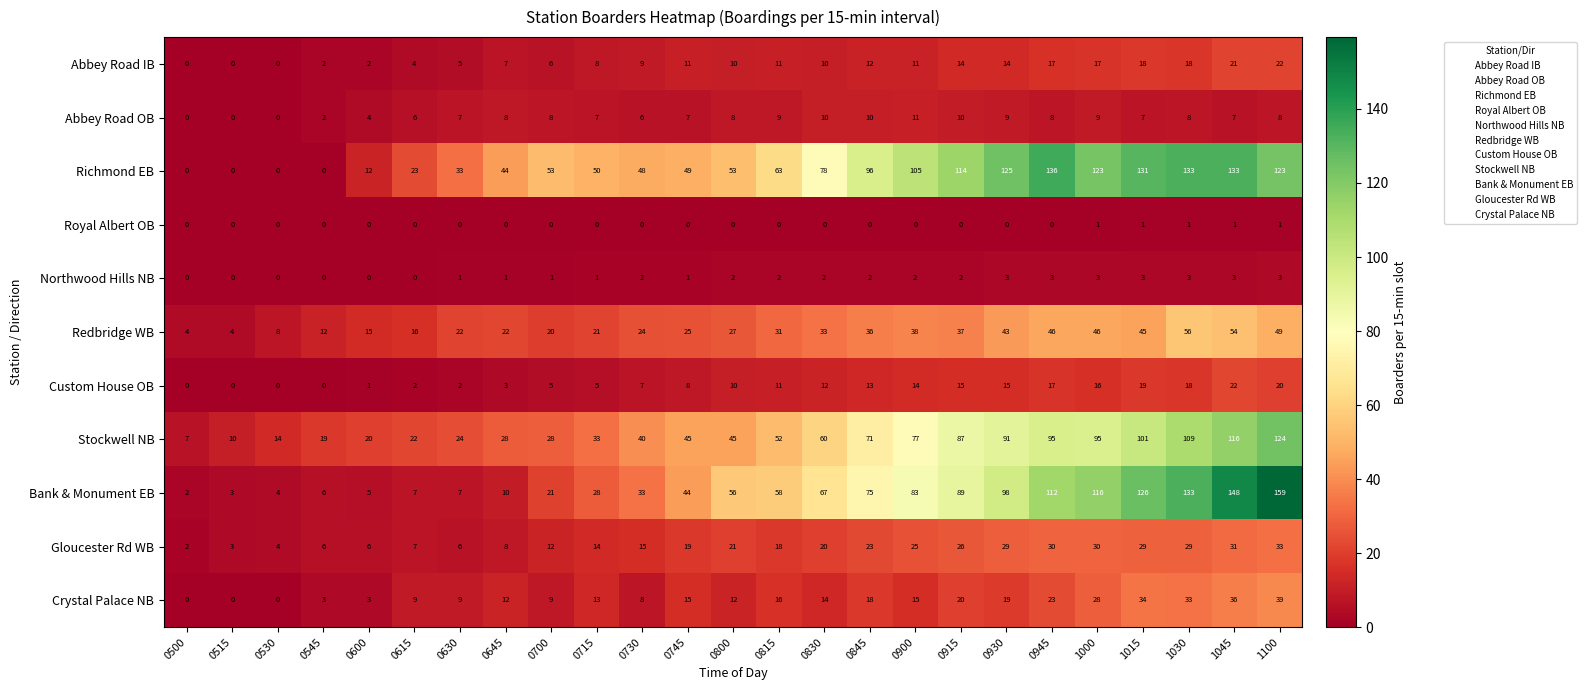

Rank the series at 0700 from lowest to highest value.

Royal Albert OB, Northwood Hills NB, Custom House OB, Abbey Road IB, Abbey Road OB, Crystal Palace NB, Gloucester Rd WB, Redbridge WB, Bank & Monument EB, Stockwell NB, Richmond EB